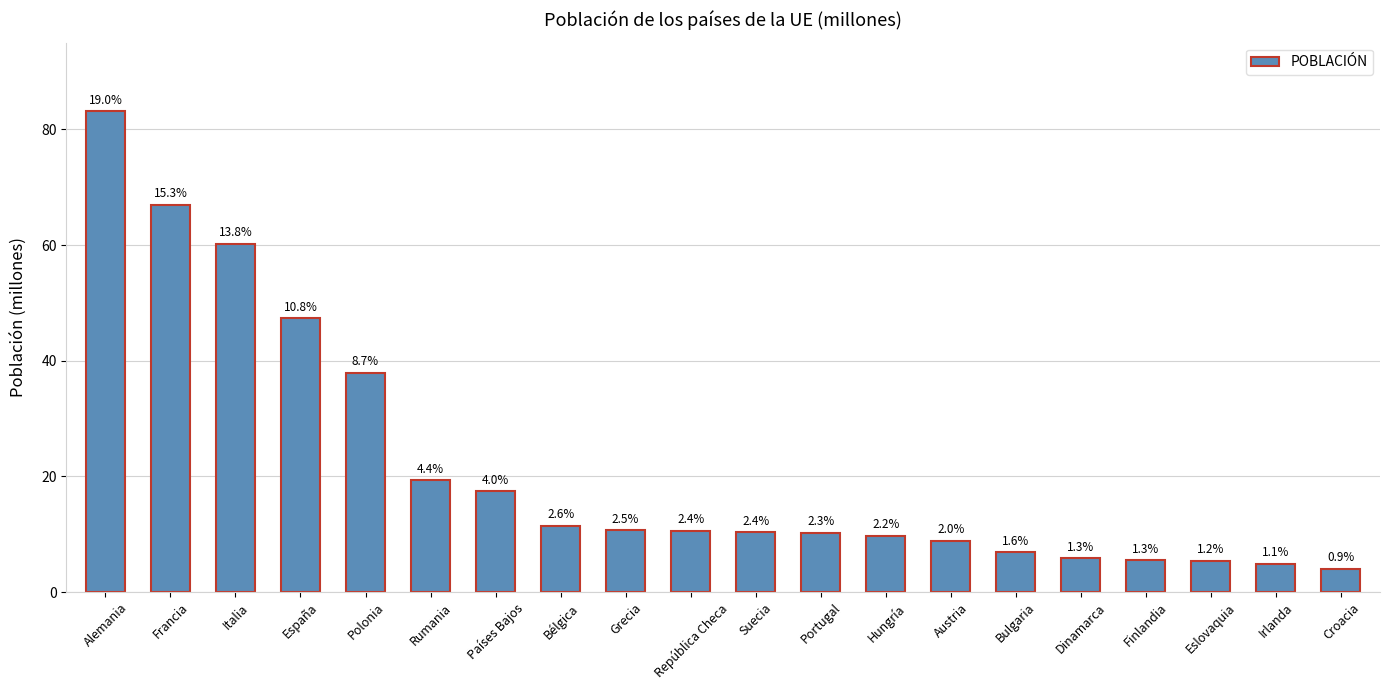

Are the bars horizontal?

No